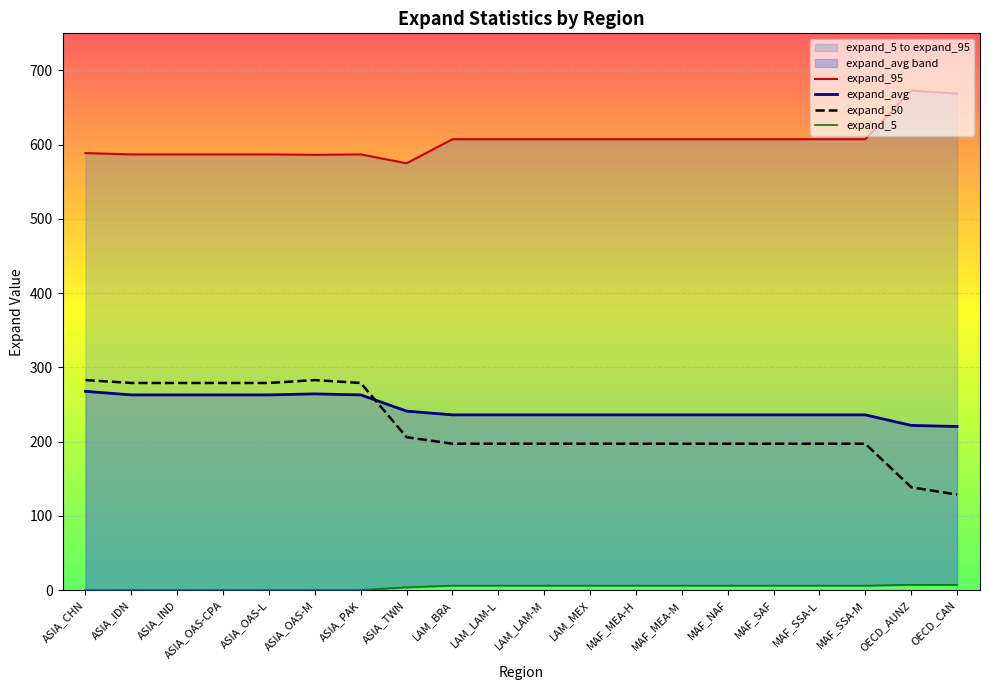

Count the number of categories in the chart.

20